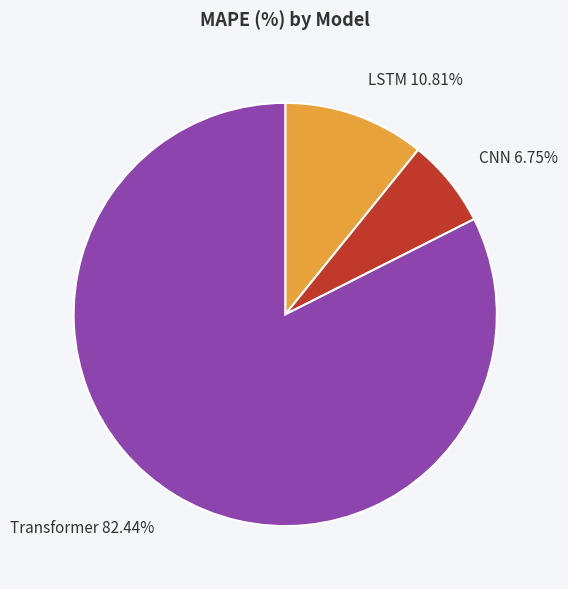

What is the majority slice?

Transformer